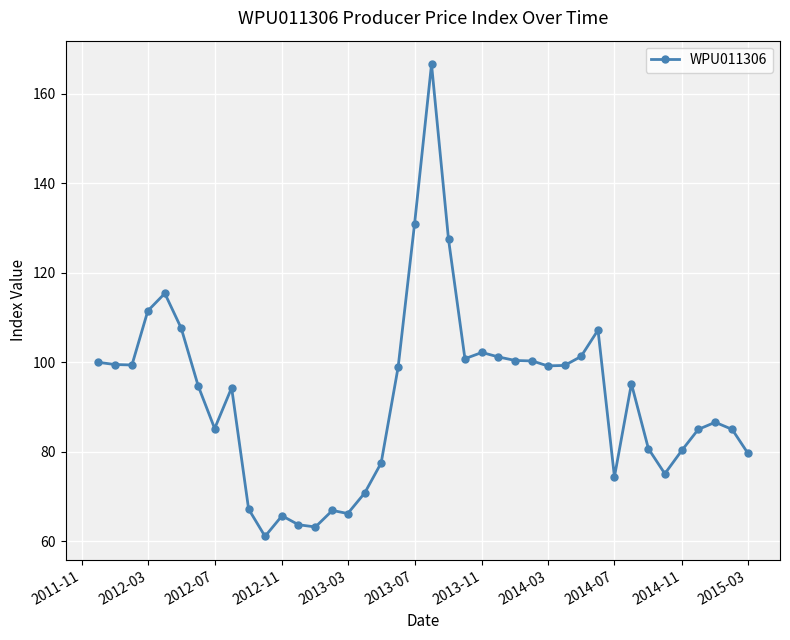

What is the minimum value shown in the chart?

61.1